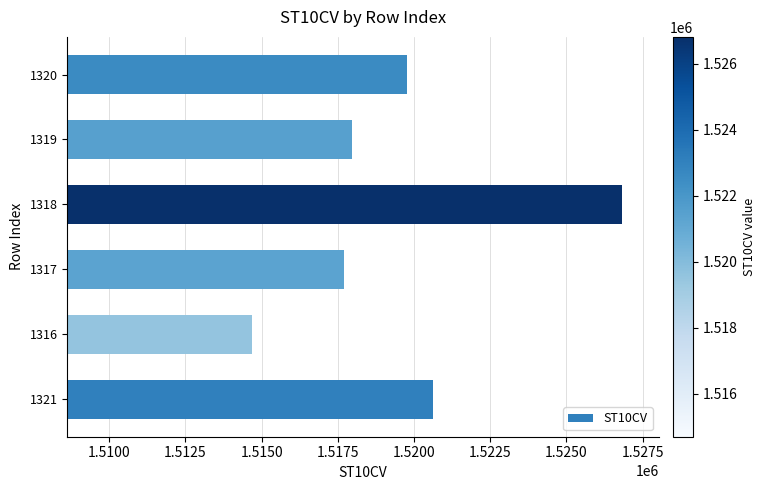

What is the sum of all values?

9117580